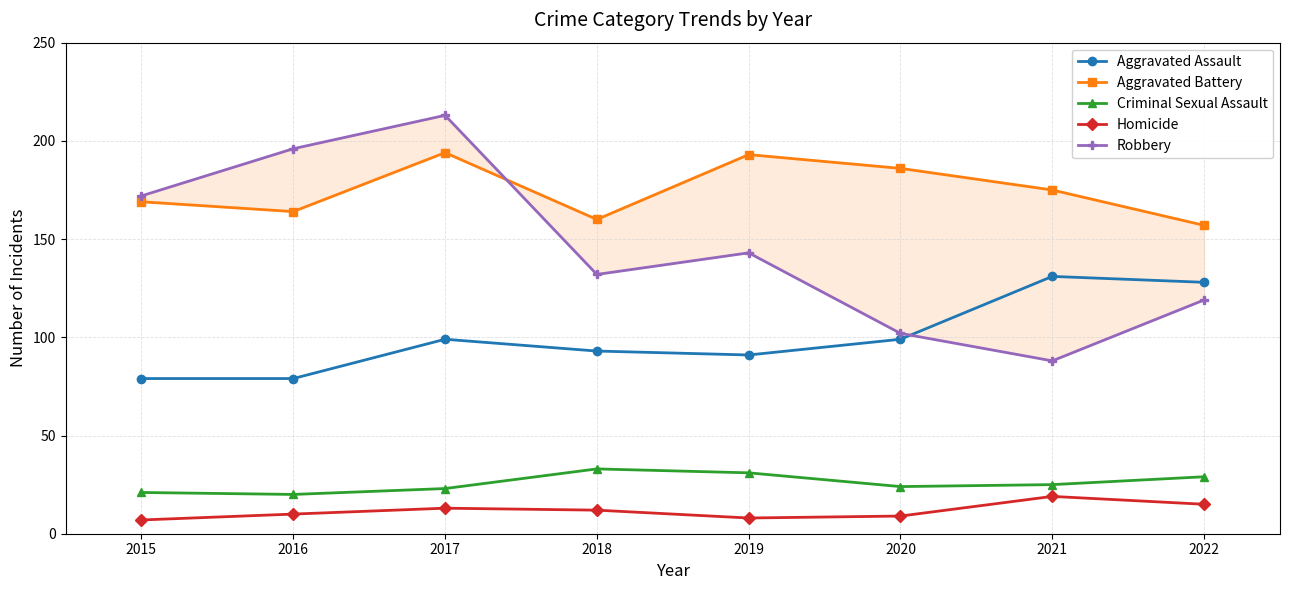

Is the value of Criminal Sexual Assault at 2021 greater than the value of Homicide at 2018?

Yes